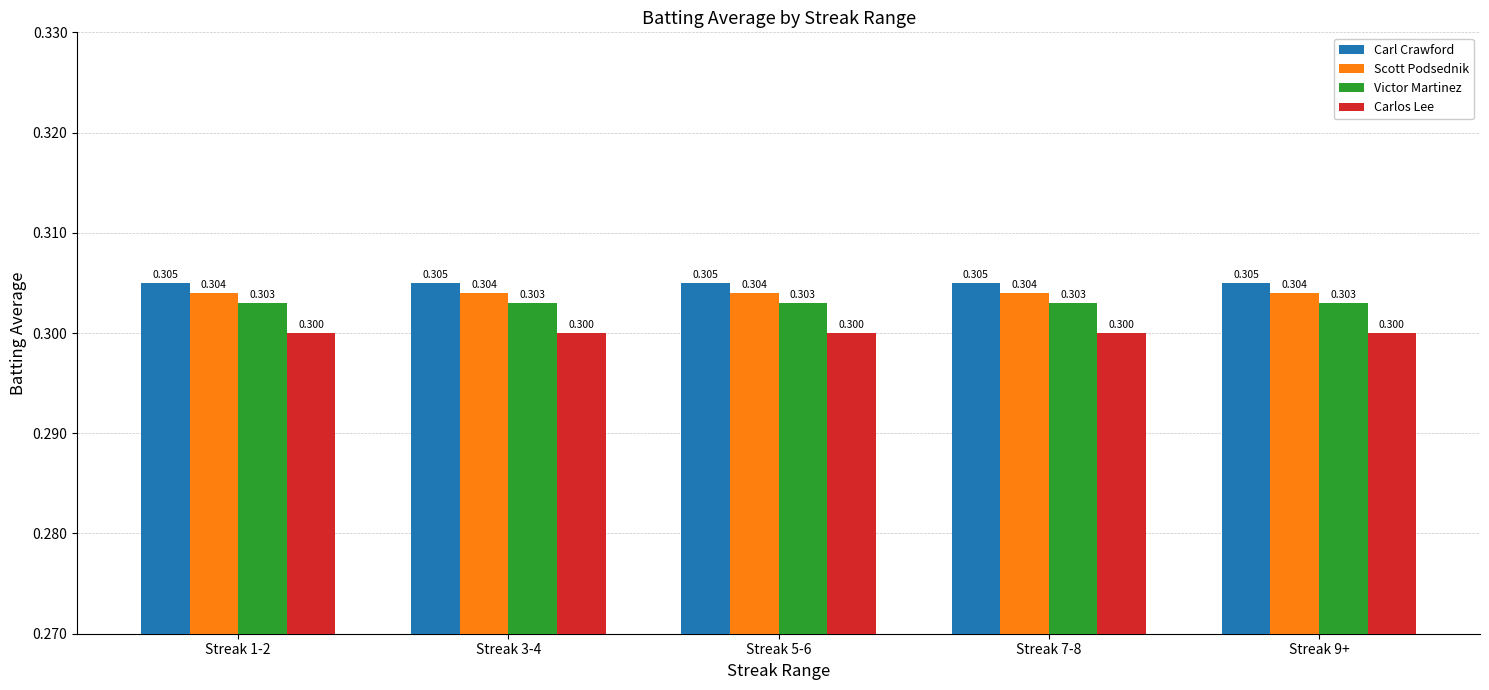

Rank the series at Streak 7-8 from lowest to highest value.

Carlos Lee, Victor Martinez, Scott Podsednik, Carl Crawford